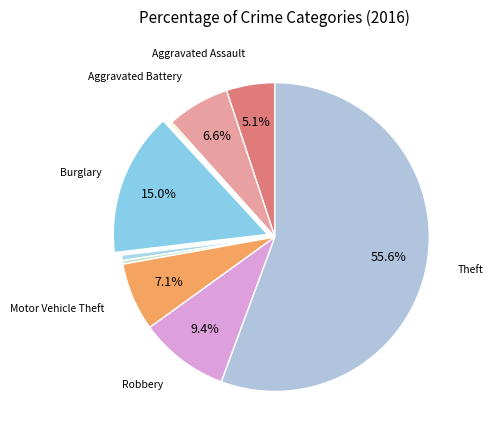

Which slice is the largest?

Theft